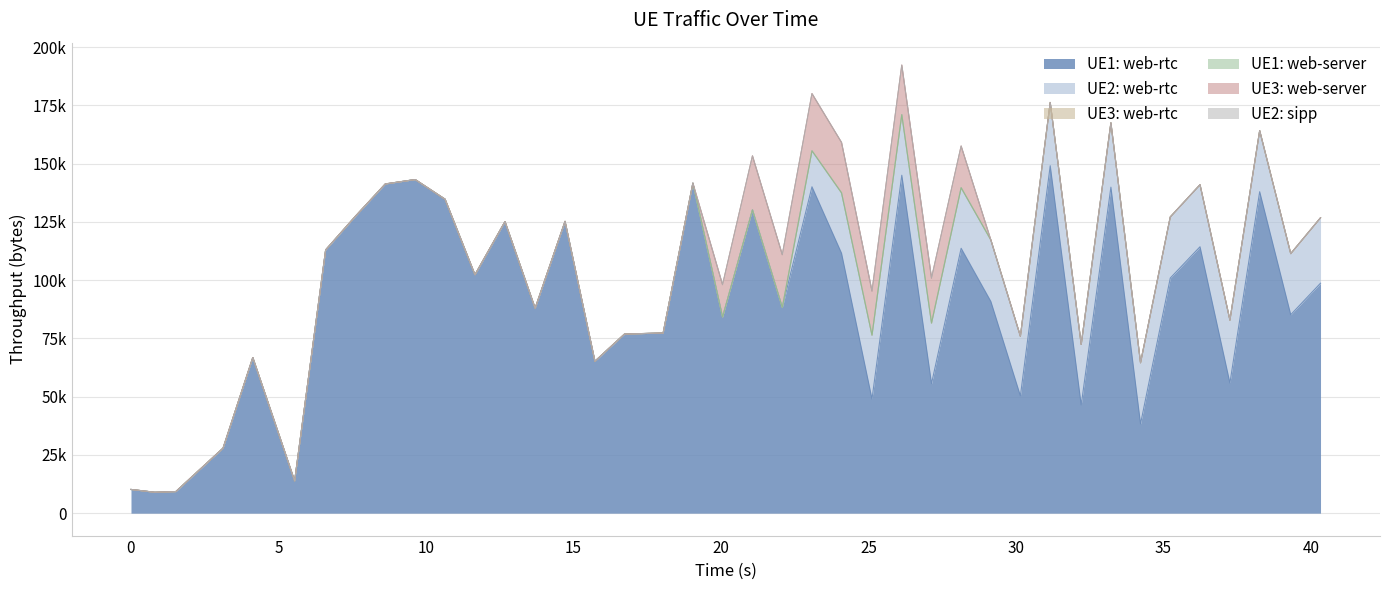

Does the chart have visible grid lines?

Yes